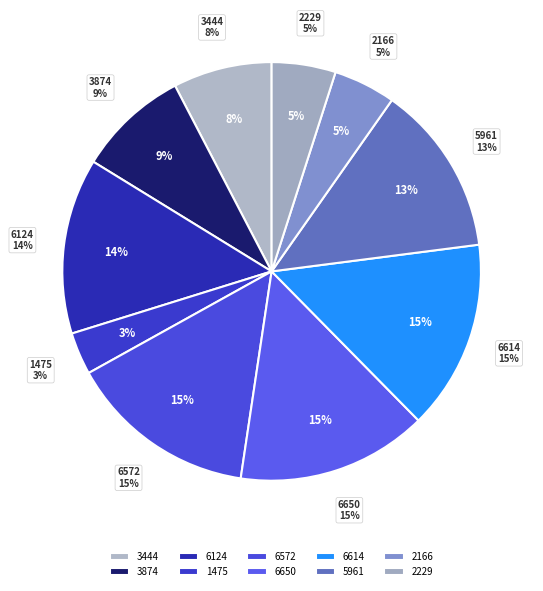

Count the number of slices in the pie.

10